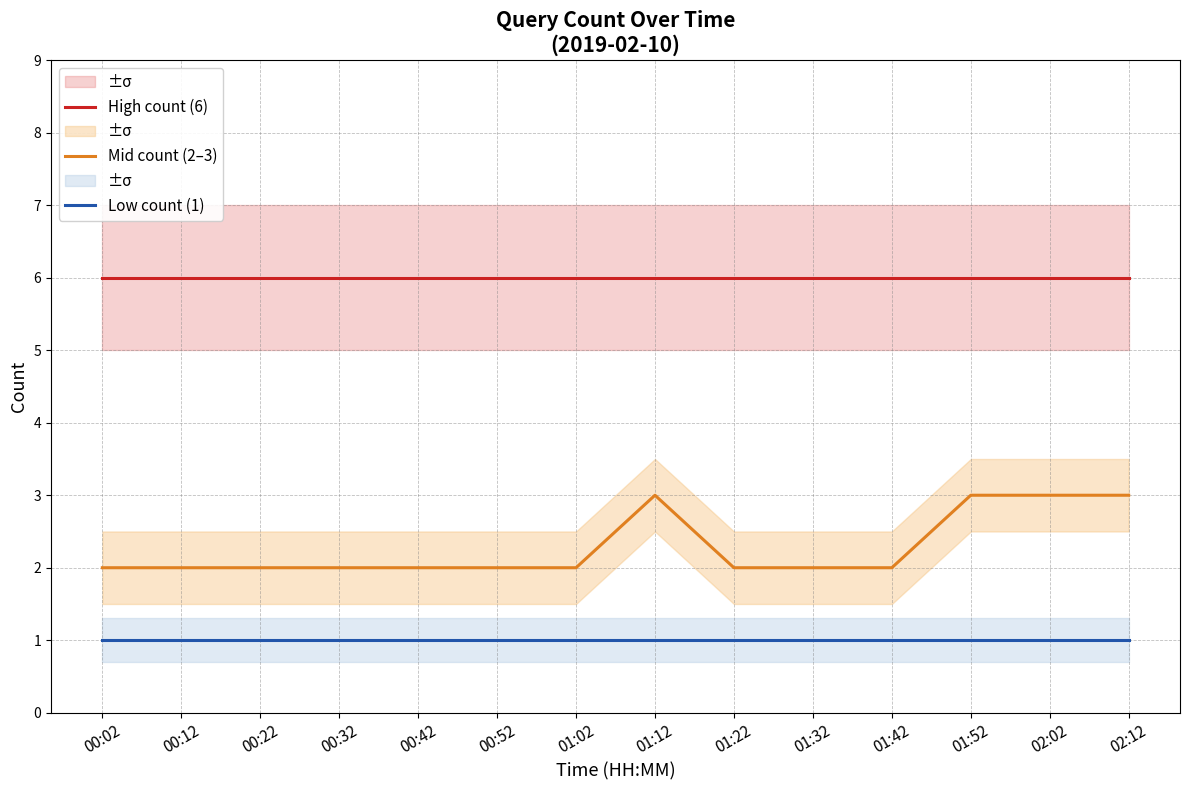

True or false: Low count (1) and Mid count (2–3) cross at least once.

False